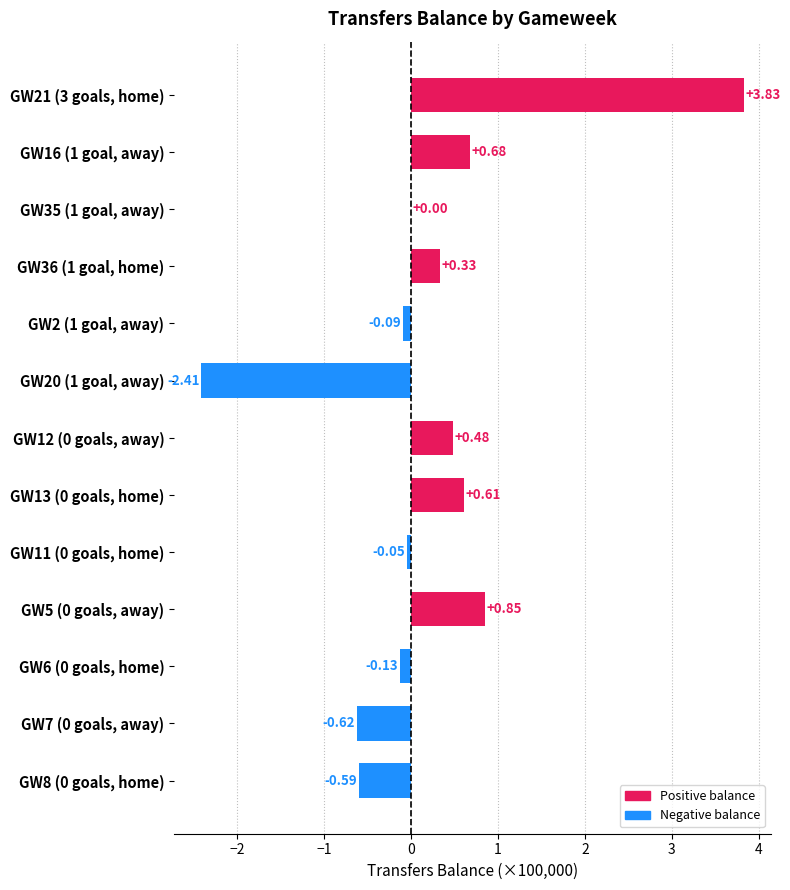

What is the sum of all values?

2.9